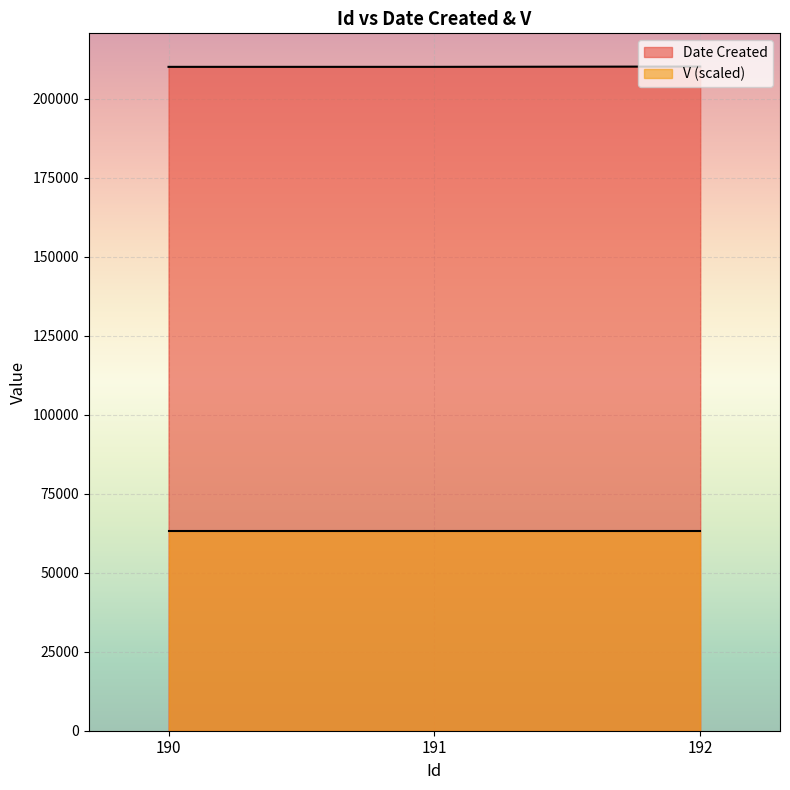

The value at 191 is 210119. True or false?

True